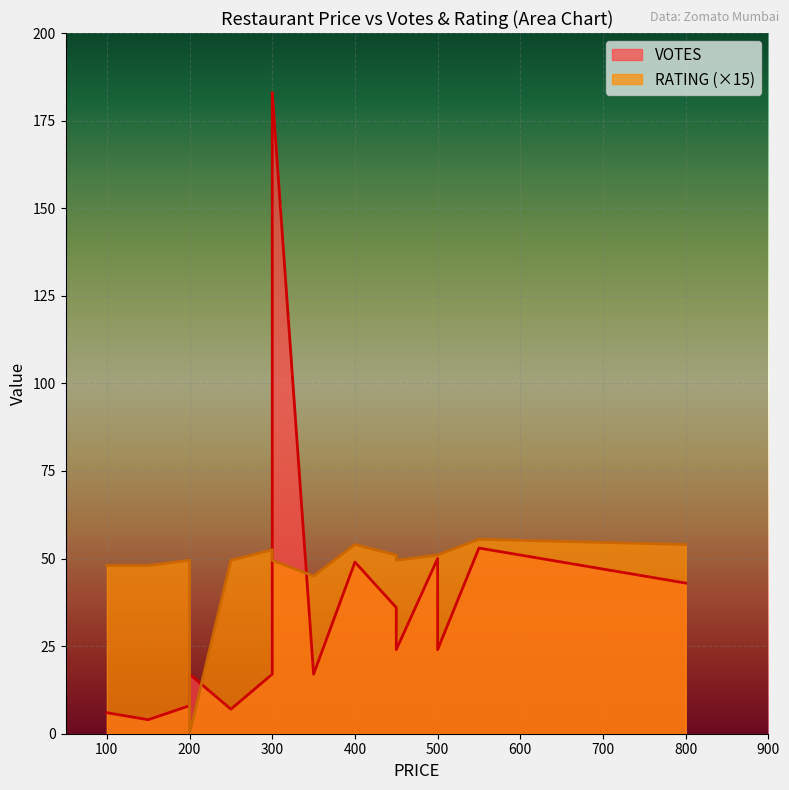

At how many categories does at least one series exceed 61?

1